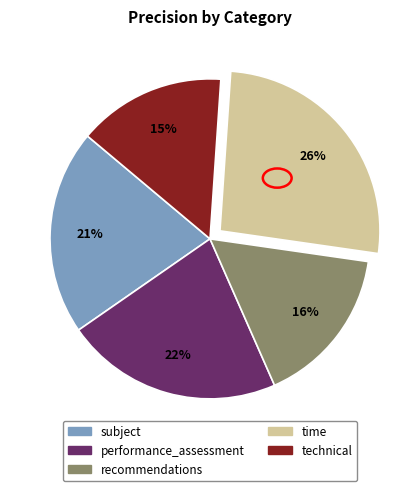

Between time and recommendations, which is larger?

time